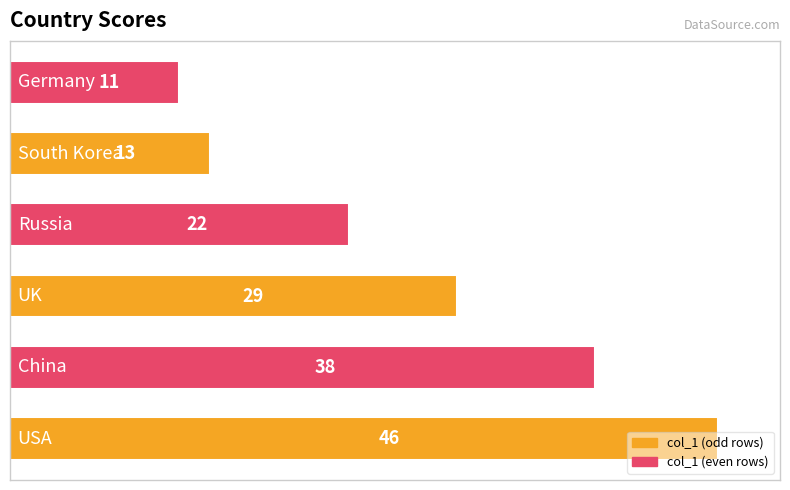

What is the smallest value displayed?

11